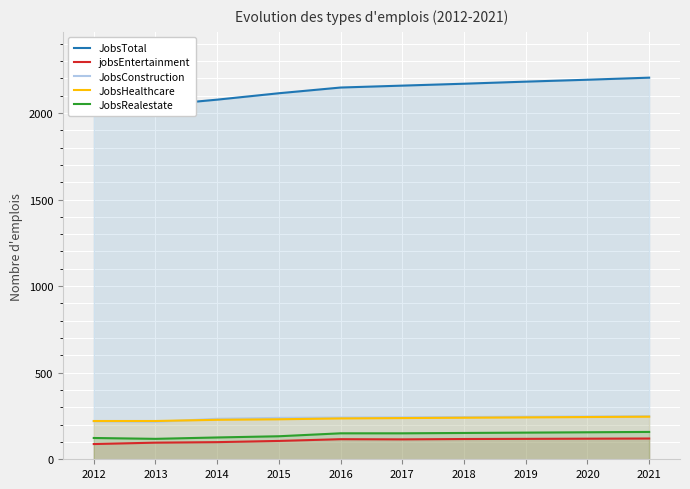

How many distinct data groups are displayed?

5